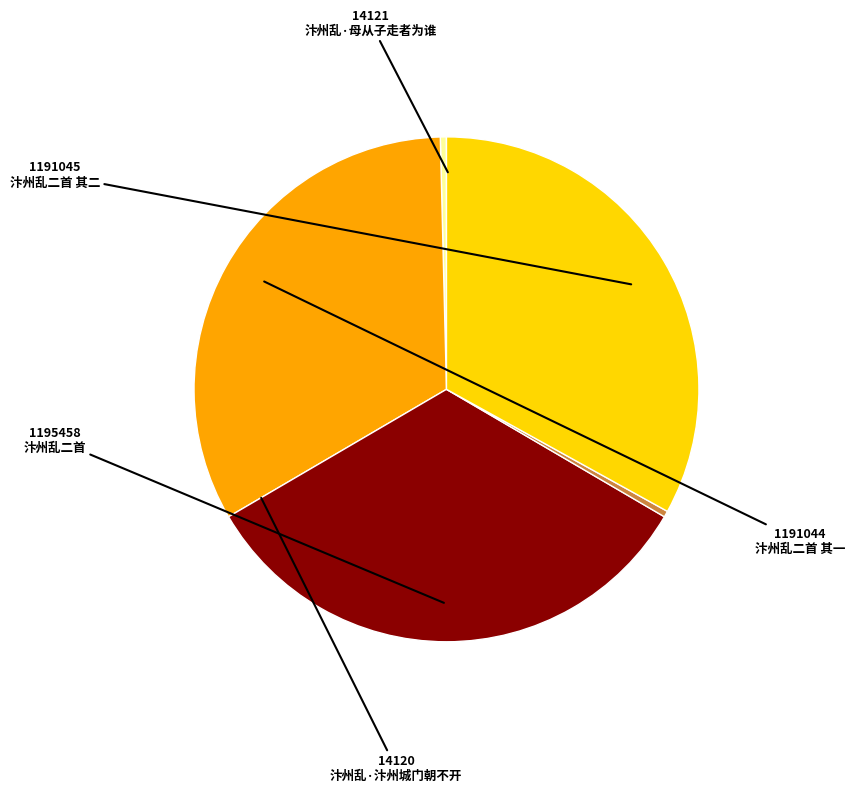

Is 汴州乱·汴州城门朝不开 the majority of the pie?

No